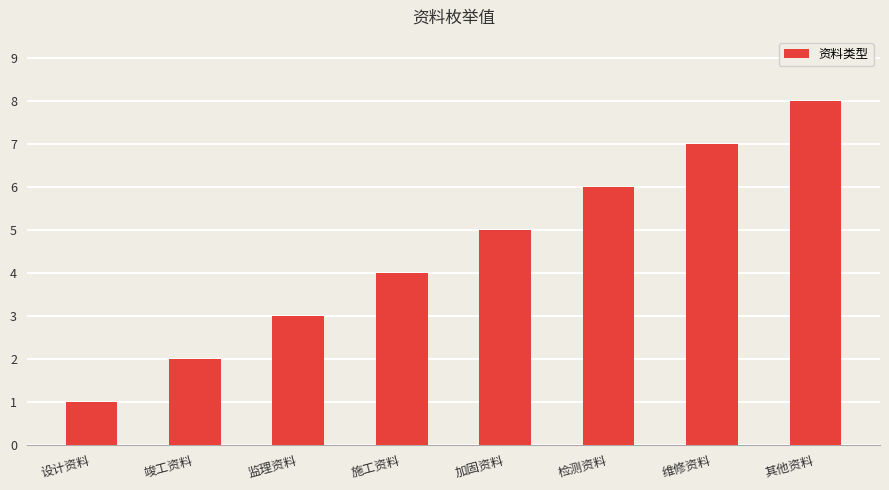

Read the value at 监理资料.

3